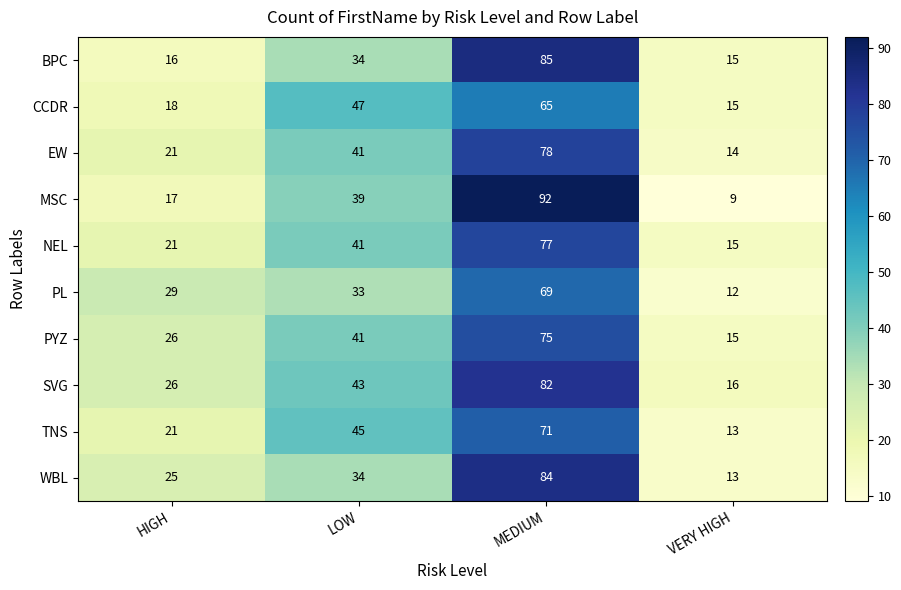

Rank the categories by PYZ value from lowest to highest.

VERY HIGH, HIGH, LOW, MEDIUM